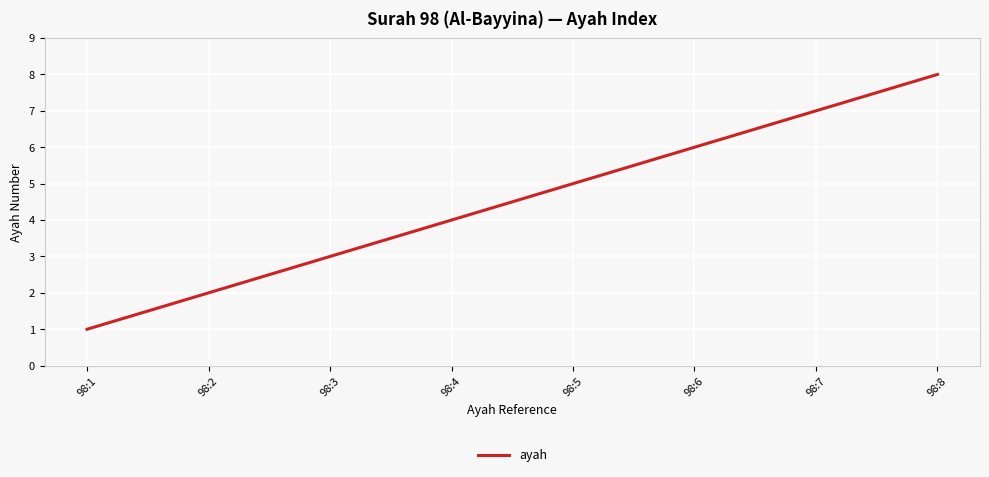

At which label is the value closest to 4?

98:4